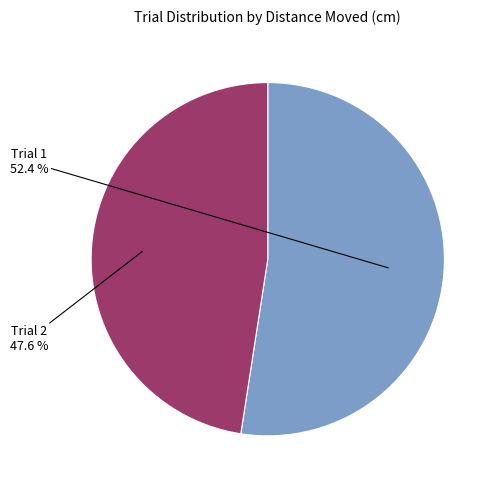

Which category accounts for the majority?

Trial 1